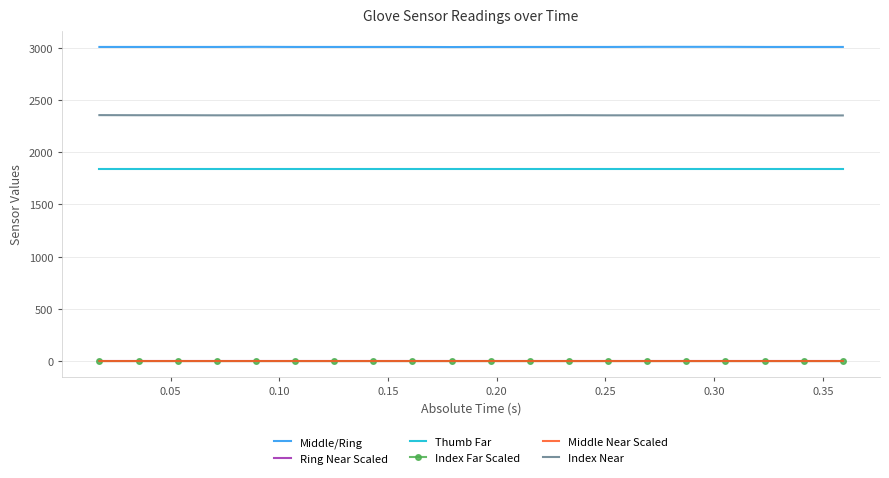

True or false: Thumb Far and Middle/Ring intersect in this chart.

False